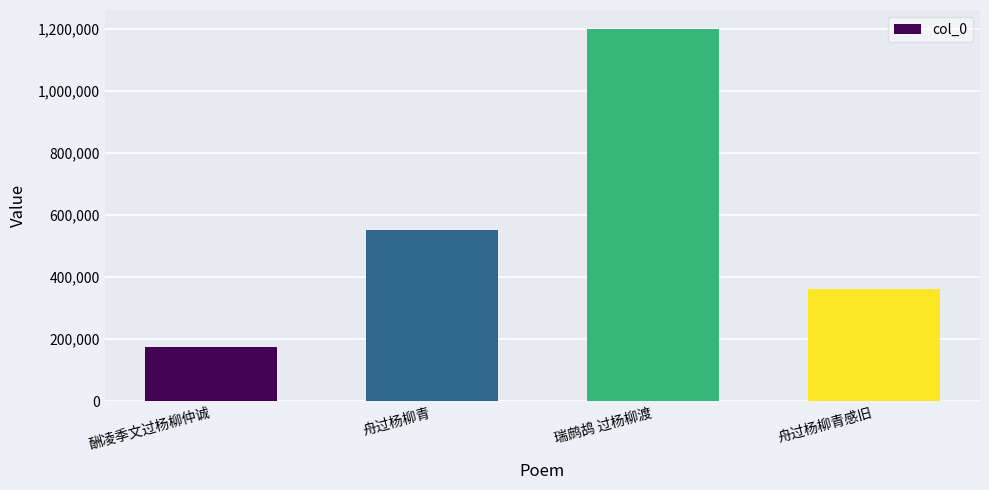

True or false: the data shows 173274 at 酬凌季文过杨柳仲诚.

True